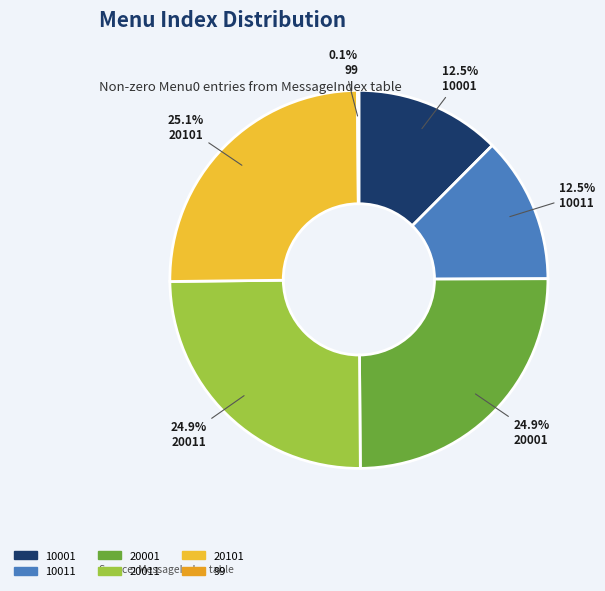

To the nearest percent, what portion does 20011 represent?

25%